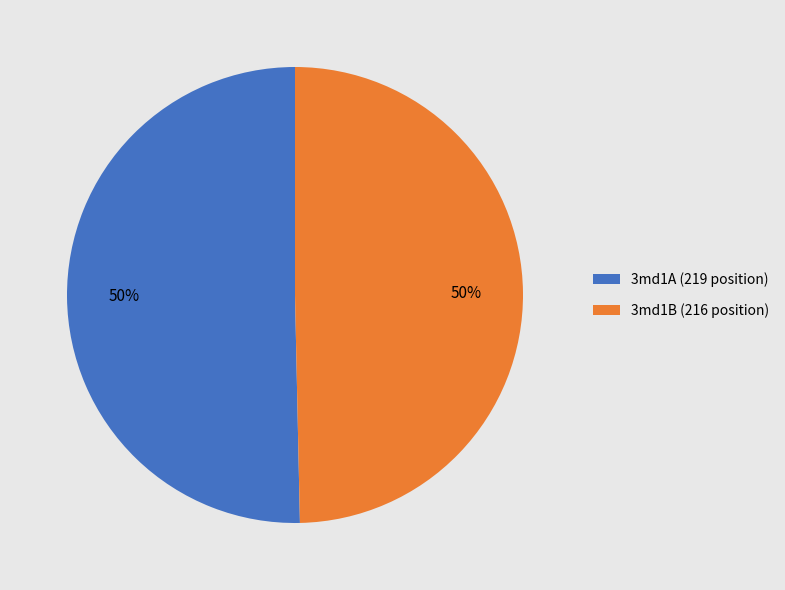

What percentage is the 3md1B (216 position) slice, to the nearest percent?

50%